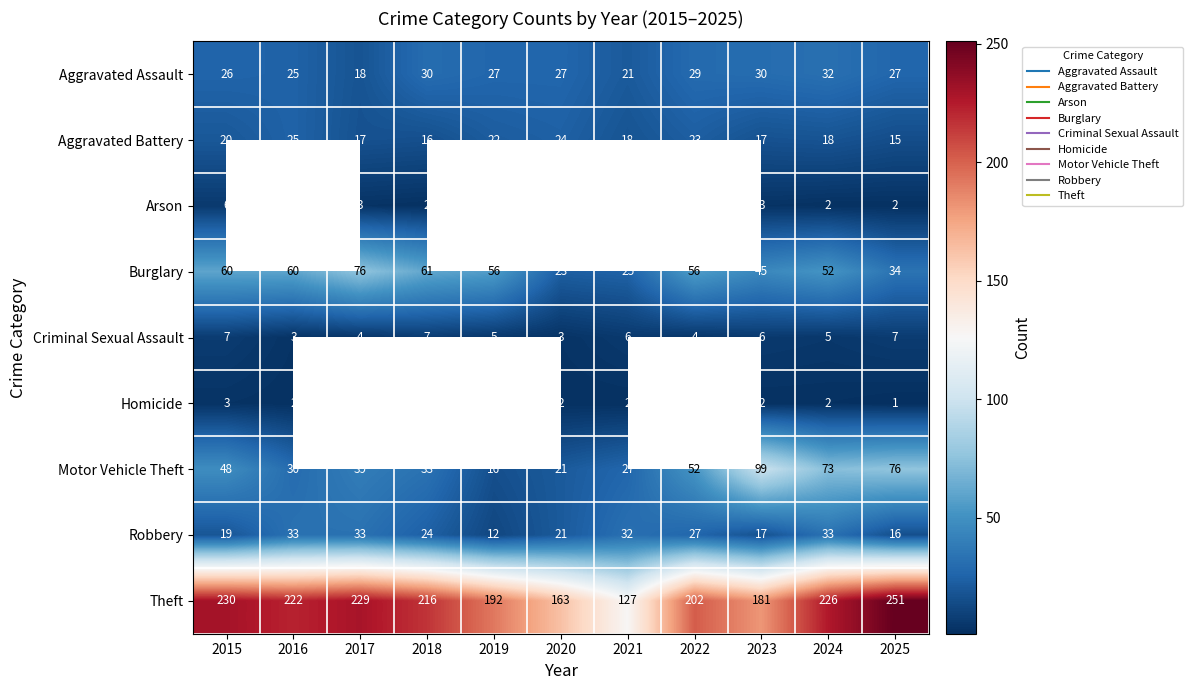

At how many categories does at least one series exceed 64?

11